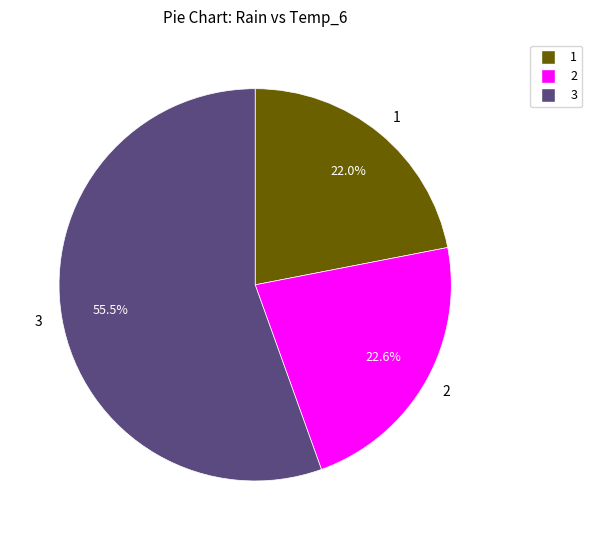

Count the number of slices in the pie.

3